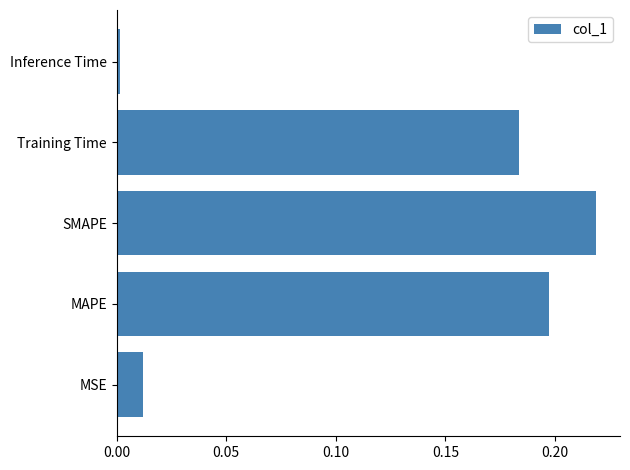

How many distinct data groups are displayed?

1